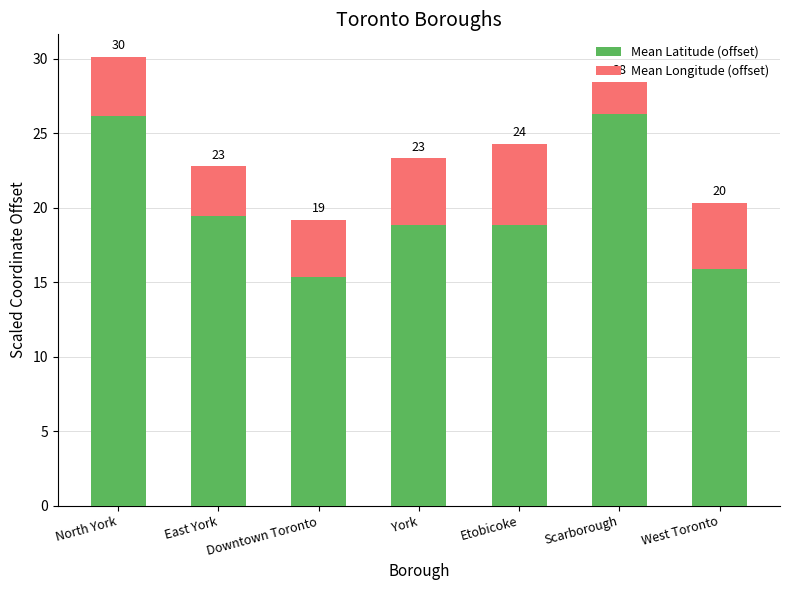

Which category has the highest value in the Mean Latitude (offset) series?

Scarborough